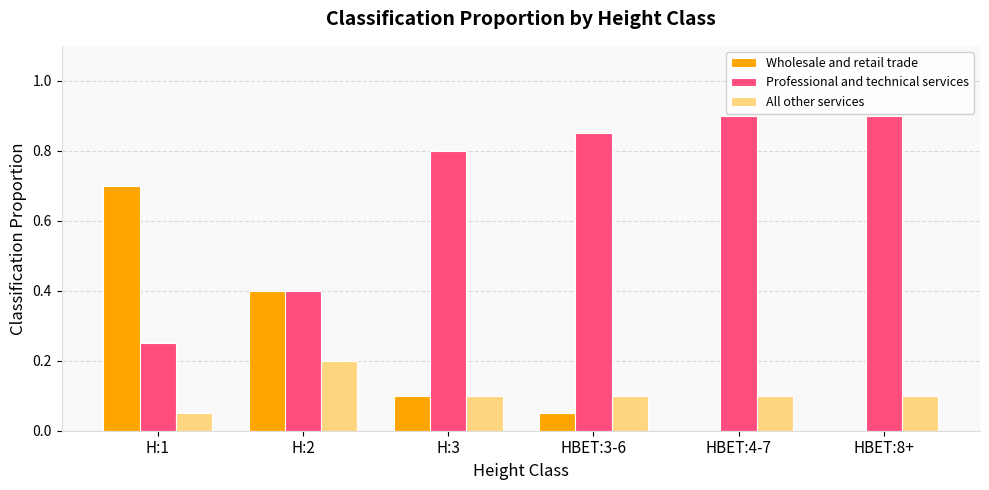

What is the highest value of the Wholesale and retail trade series?

0.7